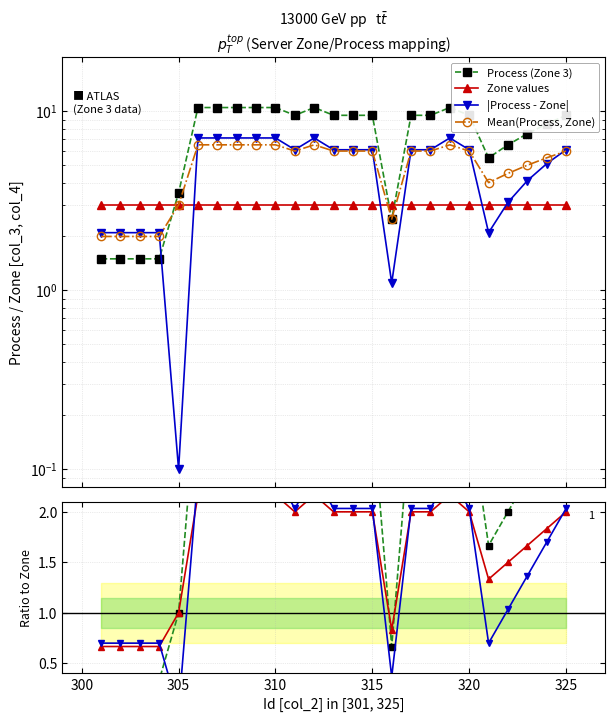

The value at 316 is 2.5. True or false?

True